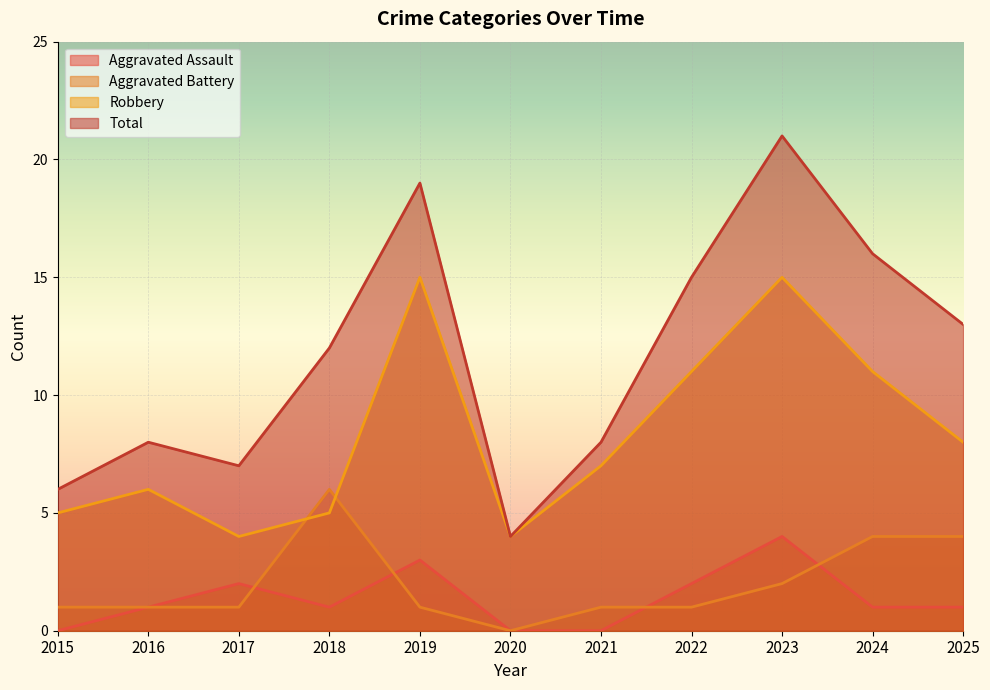

How many data points in Aggravated Assault are above 1?

4